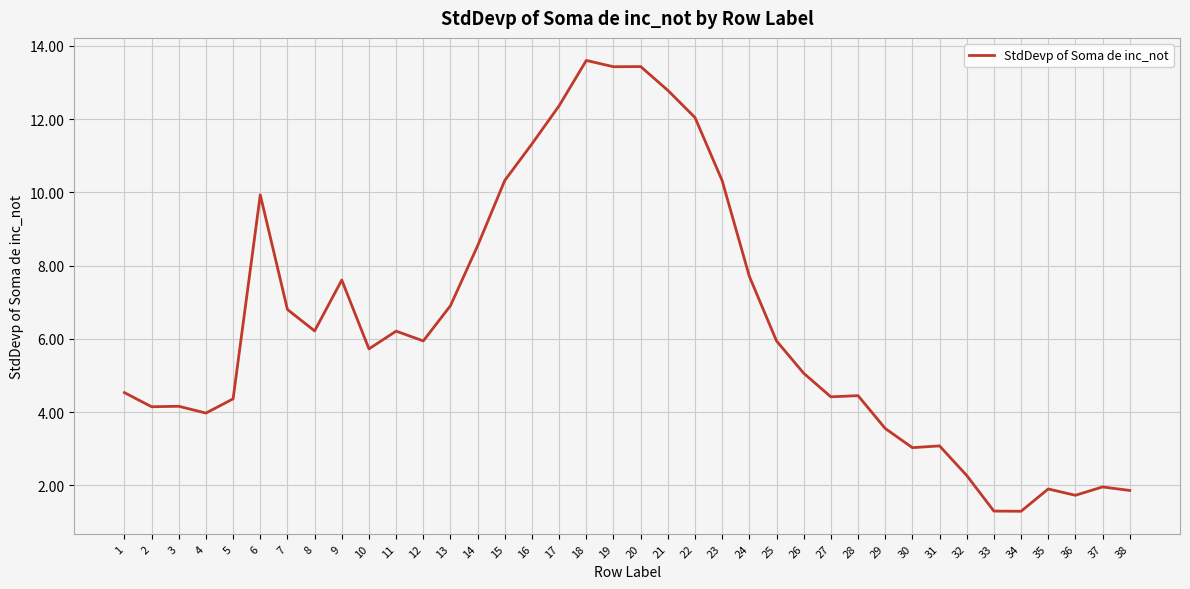

Which label corresponds to the largest value in the chart?

18